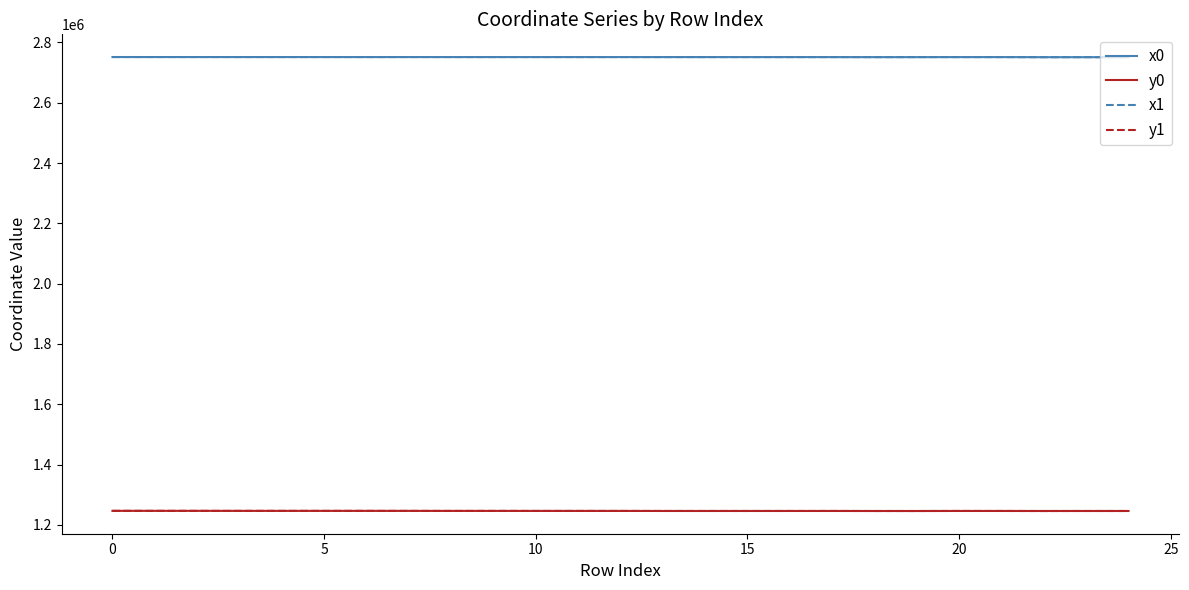

True or false: y0 and x1 cross at least once.

False